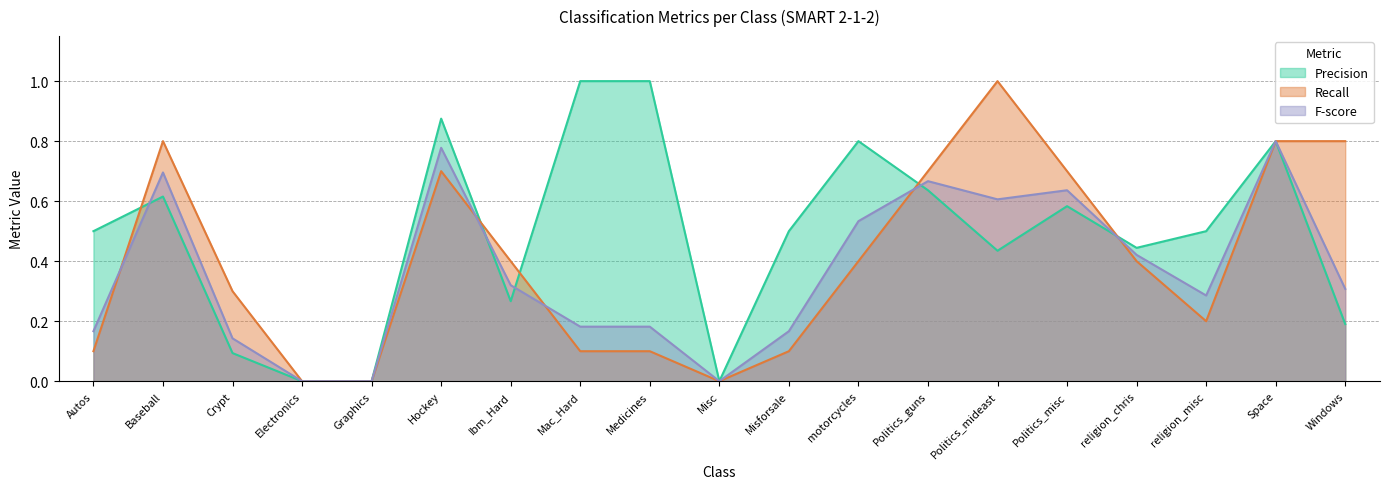

Does the chart have visible grid lines?

Yes